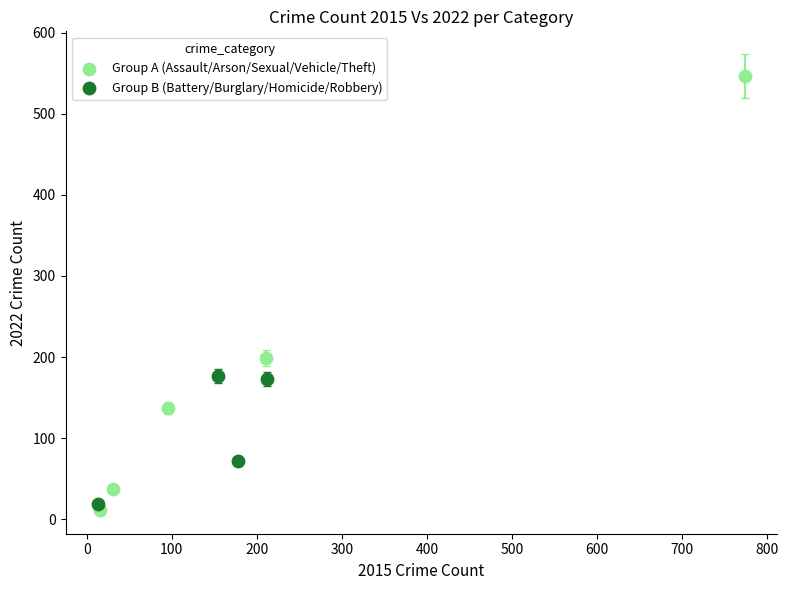

Which series contains the lowest Y value?

Group A (Assault/Arson/Sexual/Vehicle/Theft)